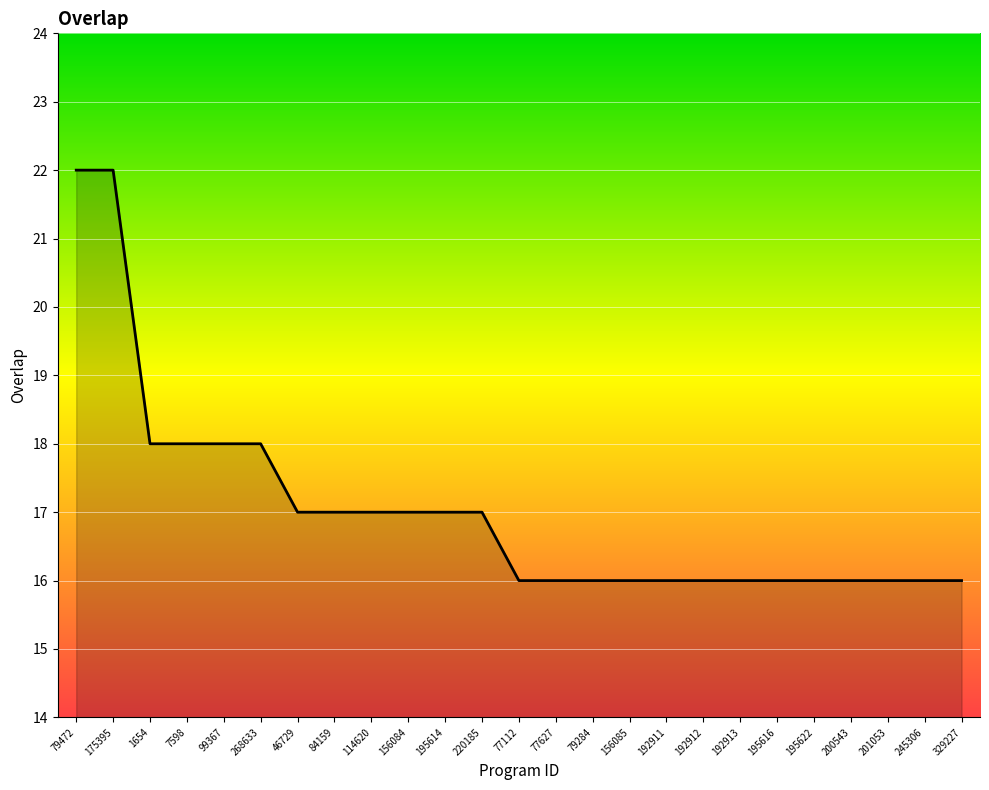

True or false: the data shows 22 at 79472.

True